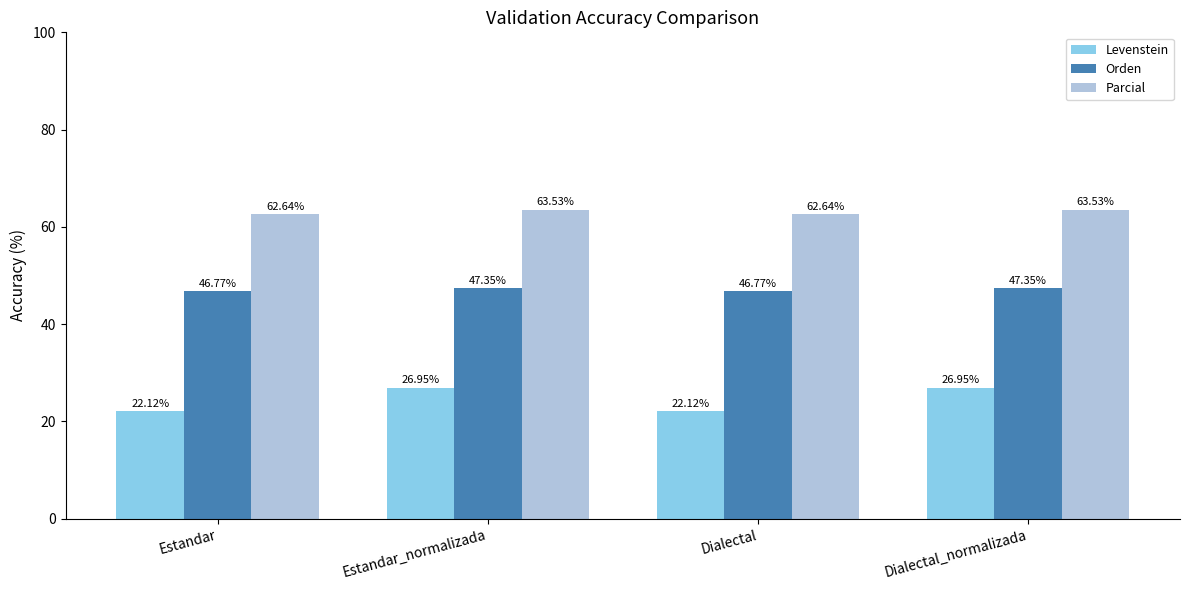

At Estandar_normalizada, list the series in order from largest to smallest.

Parcial, Orden, Levenstein